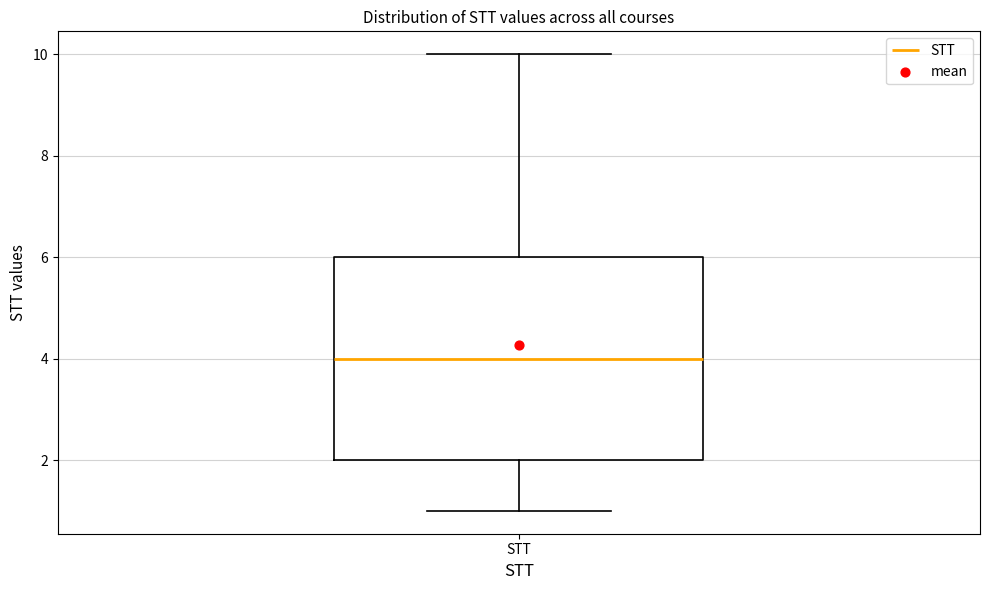

Where does the lower whisker of the box for STT end on the y-axis? The values are not printed on the chart, so give them approximately, as read against the axis.

1